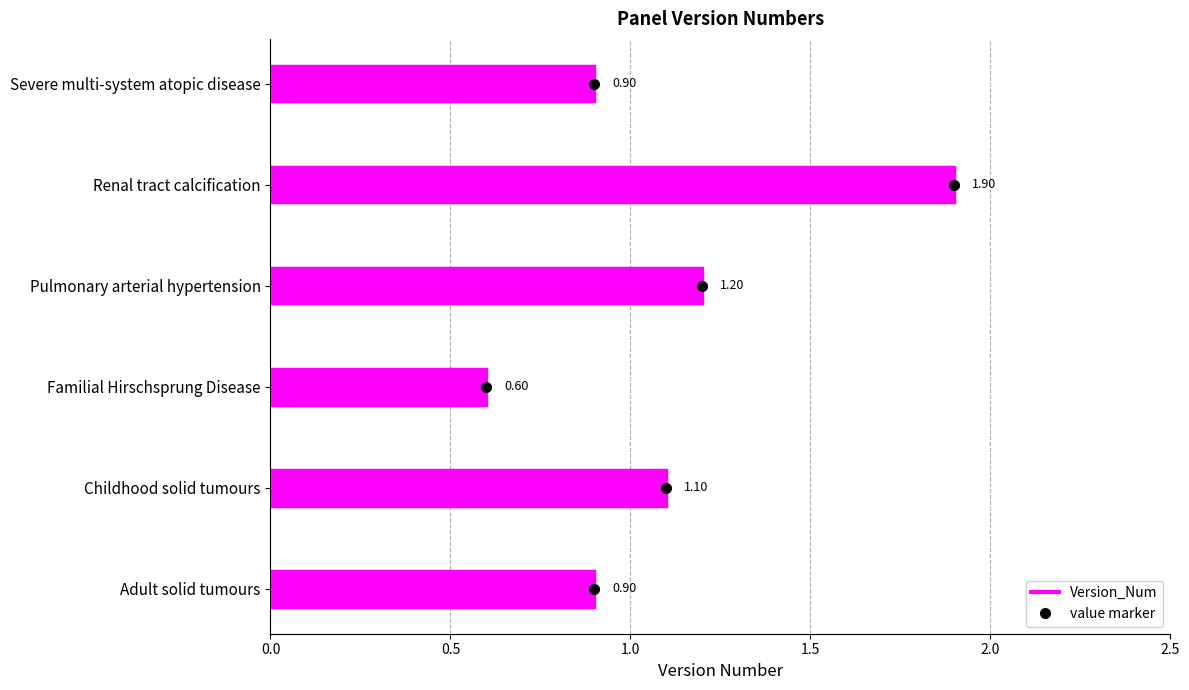

True or false: the data shows 1.8 at Childhood solid tumours.

False